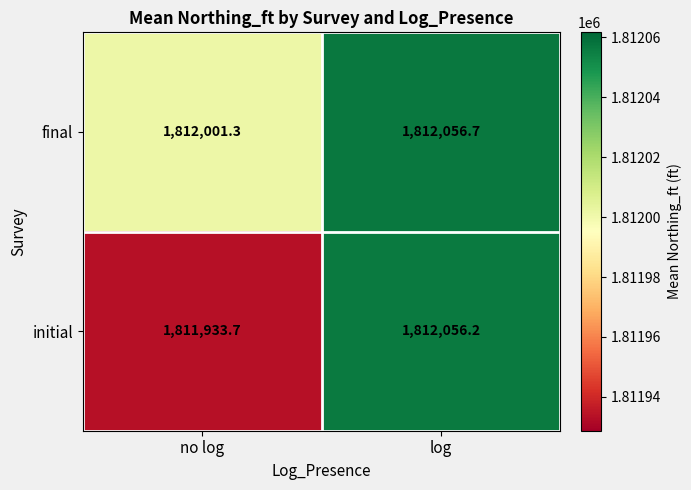

Where is initial nearest to the value 1811994?

no log